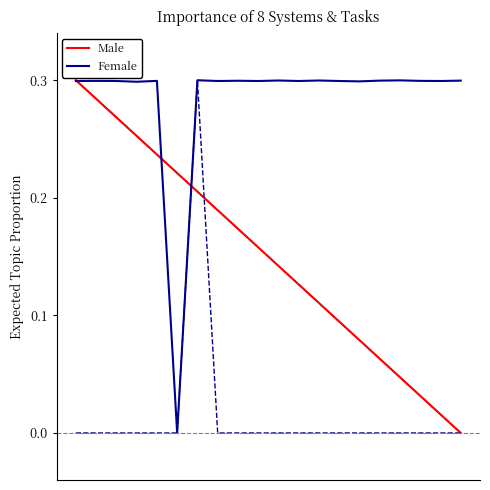

Reading right to left, list all the values displayed in this chart.

Male: 0.0	0.0	0.0	0.0	0.1	0.1	0.1	0.1	0.1	0.1	0.2	0.2	0.2	0.2	0.2	0.2	0.3	0.3	0.3	0.3
Female: 0.3	0.3	0.3	0.3	0.3	0.3	0.3	0.3	0.3	0.3	0.3	0.3	0.3	0.3	0.0	0.3	0.3	0.3	0.3	0.3